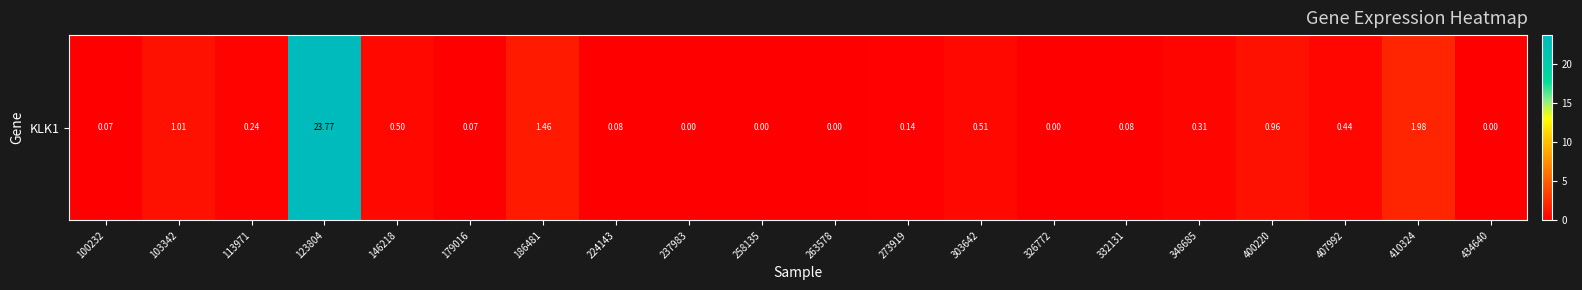

How many data points are above 0?

15